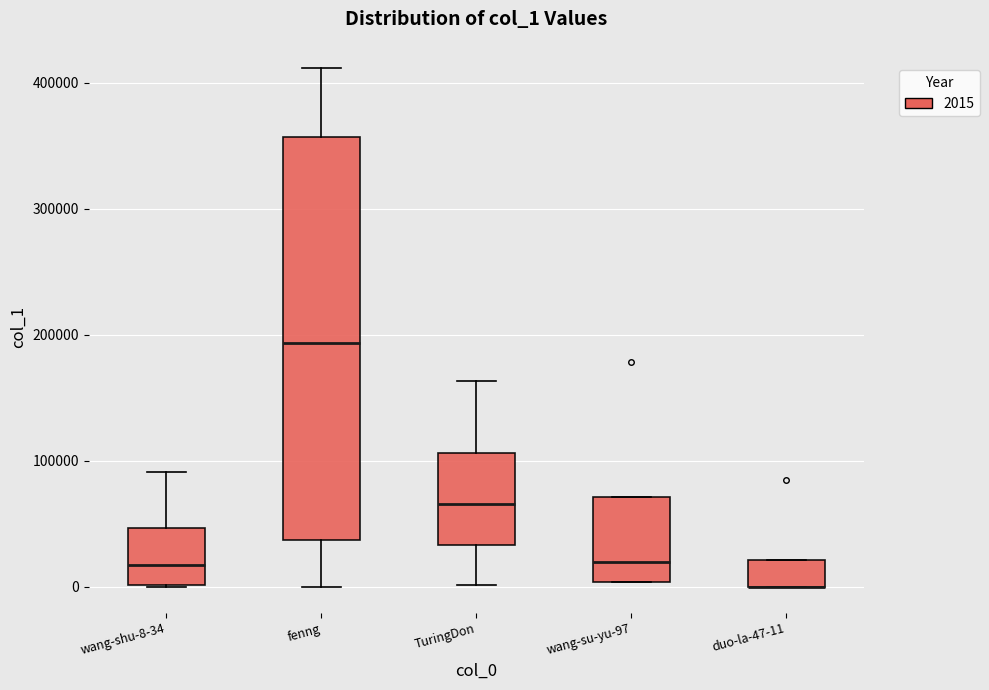

Which box is the tallest, from its lower edge to its upper edge?

fenng